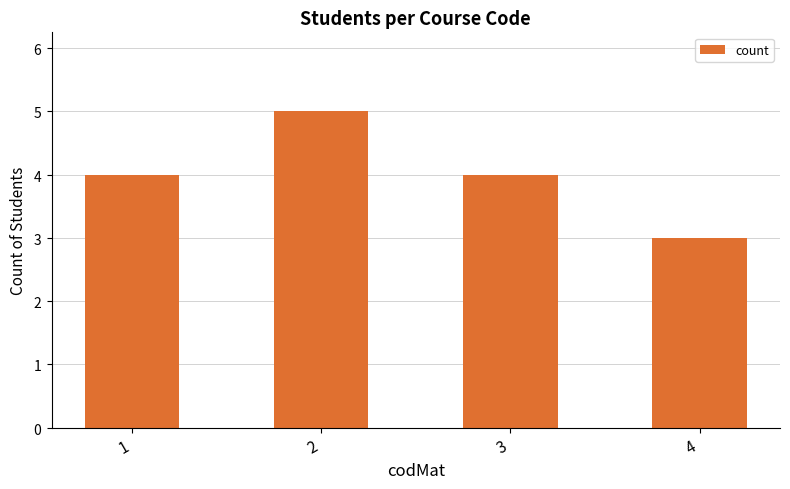

What is the average value?

4